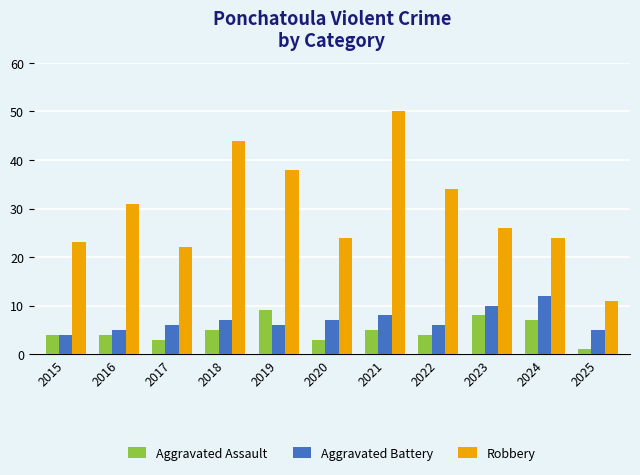

Rank the series at 2021 from highest to lowest value.

Robbery, Aggravated Battery, Aggravated Assault